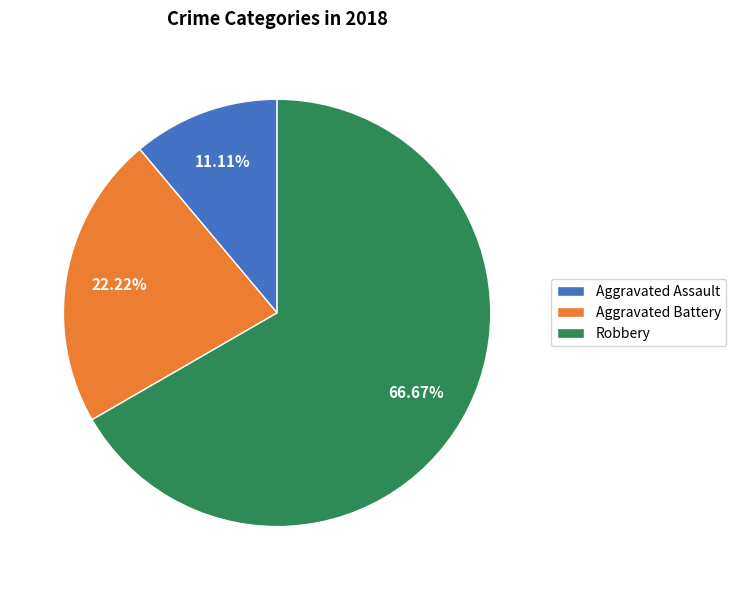

Which slice represents more than half of the pie?

Robbery